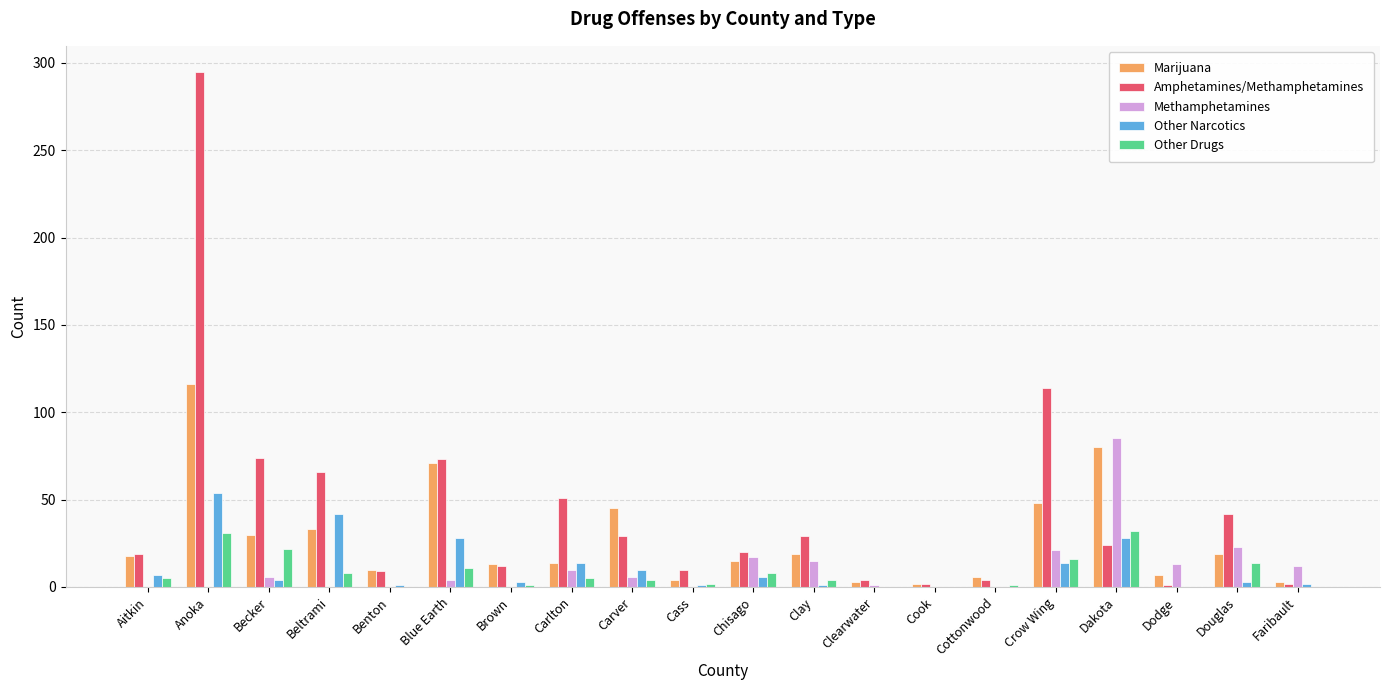

Which series has the largest total across all categories?

Amphetamines/Methamphetamines